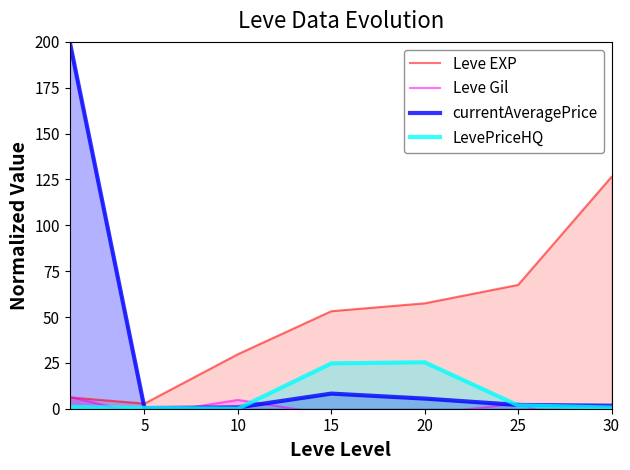

True or false: currentAveragePrice has more than 1 interior local peaks.

False